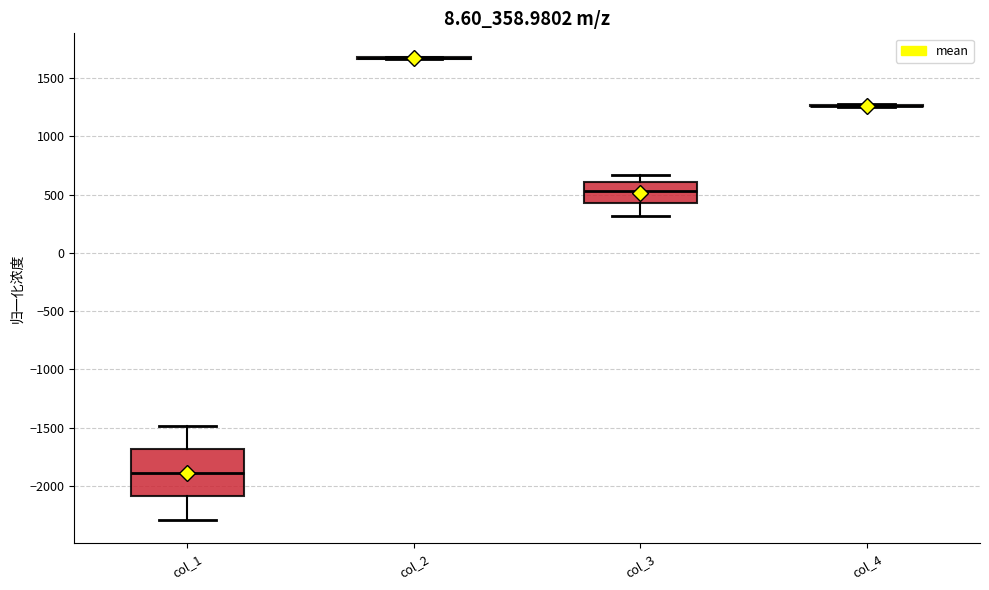

Comparing the boxes themselves (not the whiskers), which one is the tallest?

col_1